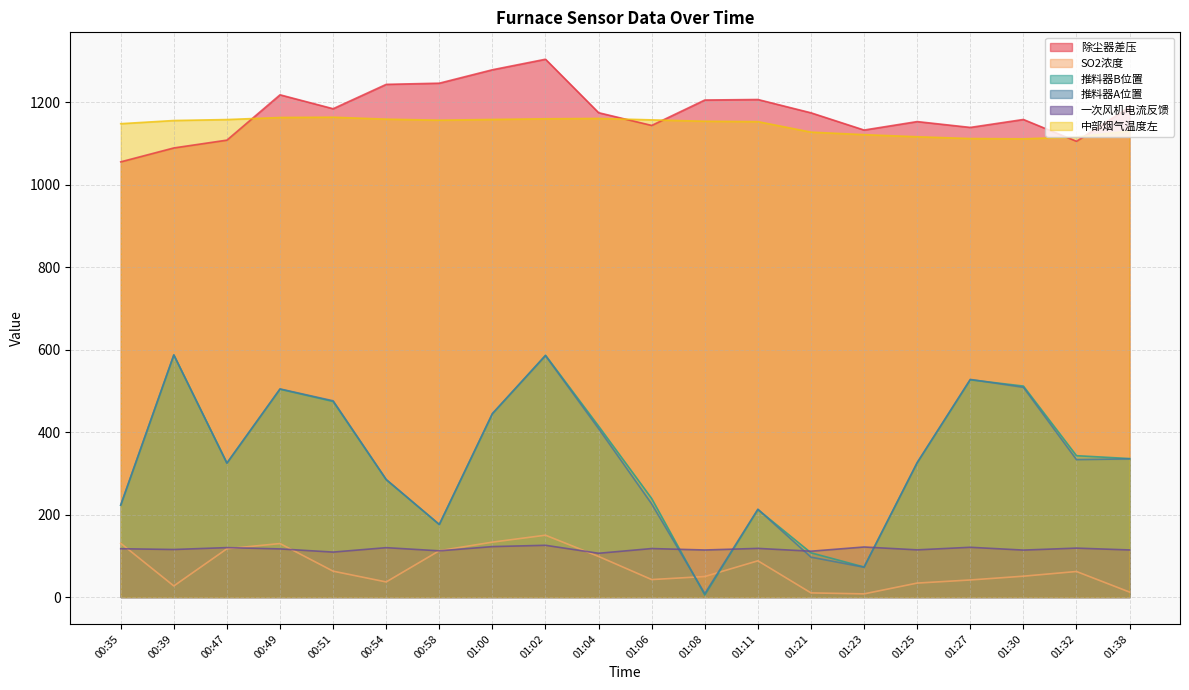

Which series has the widest spread of values?

推料器B位置